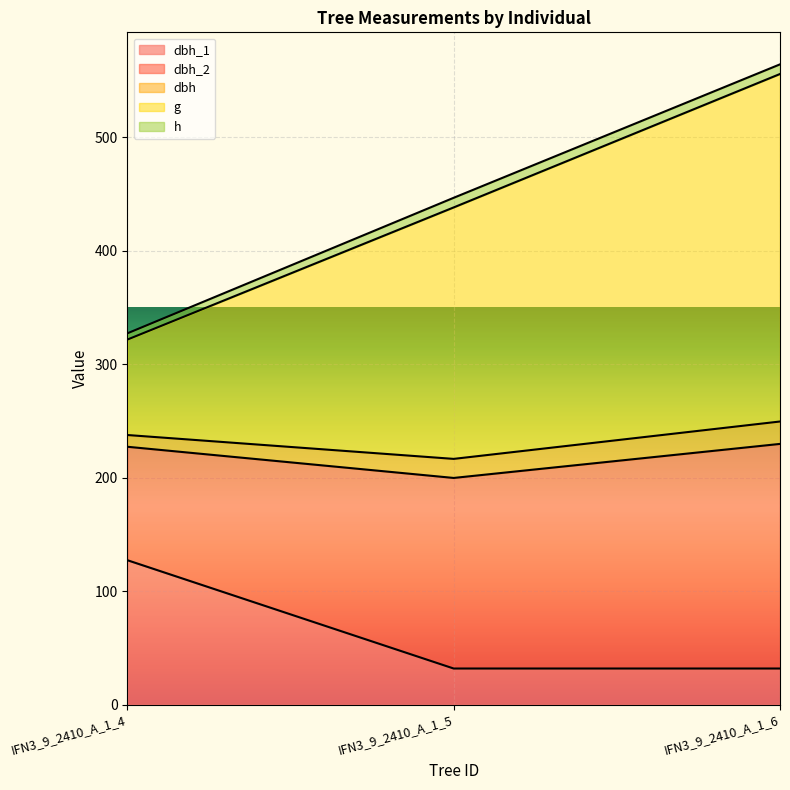

At which label does dbh first exceed 16?

IFN3_9_2410_A_1_5